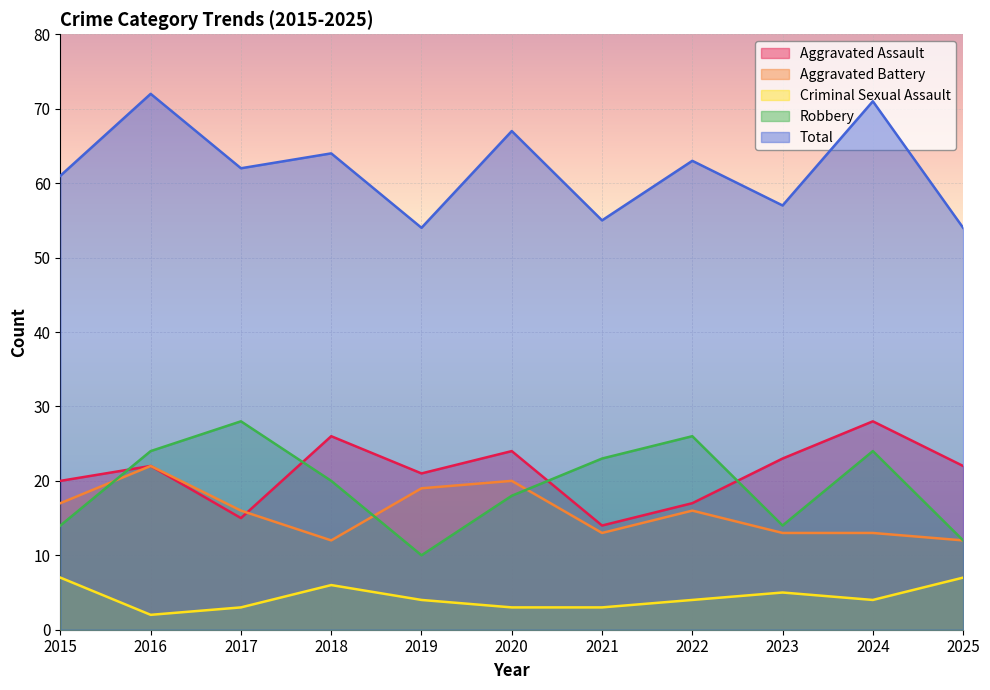

What is the value of the Total point at the 3rd from the left?

62